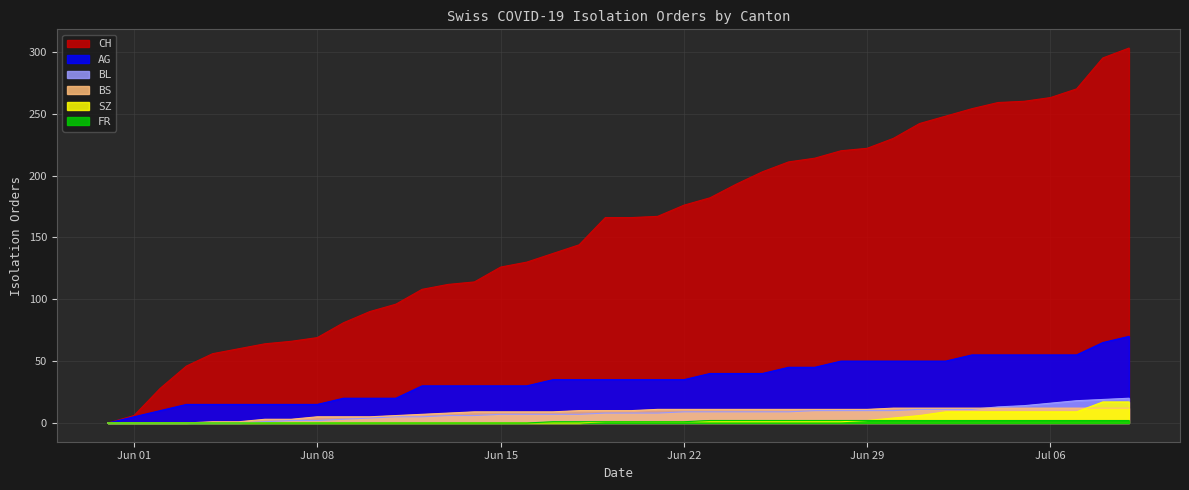

Does the chart display data point markers on the line(s)?

No